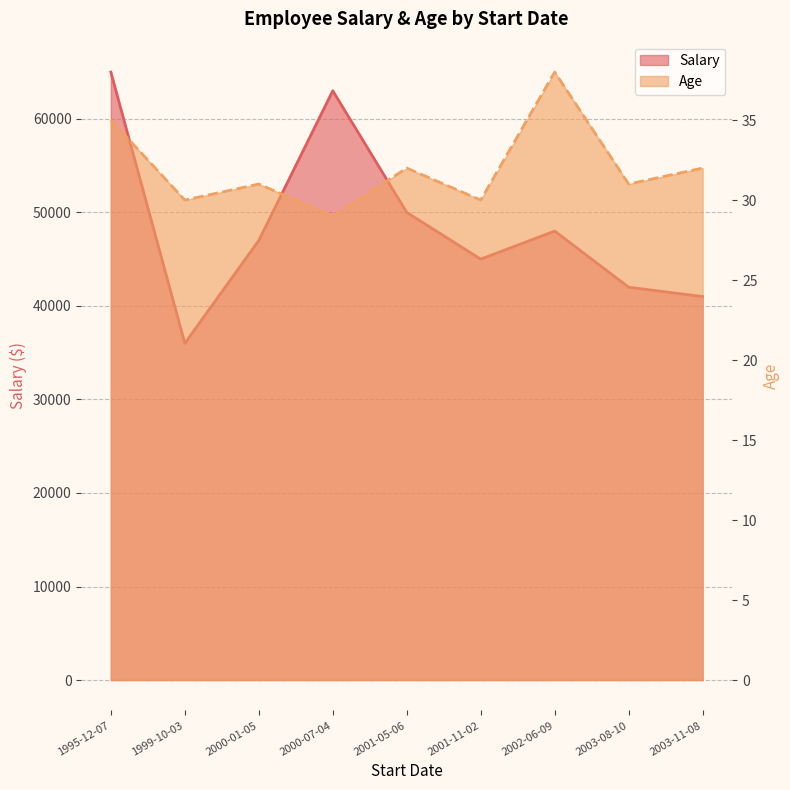

Reading left to right, what are all the values shown in this chart?

Salary: 65000	36000	47000	63000	50000	45000	48000	42000	41000
Age: 35	30	31	29	32	30	38	31	32